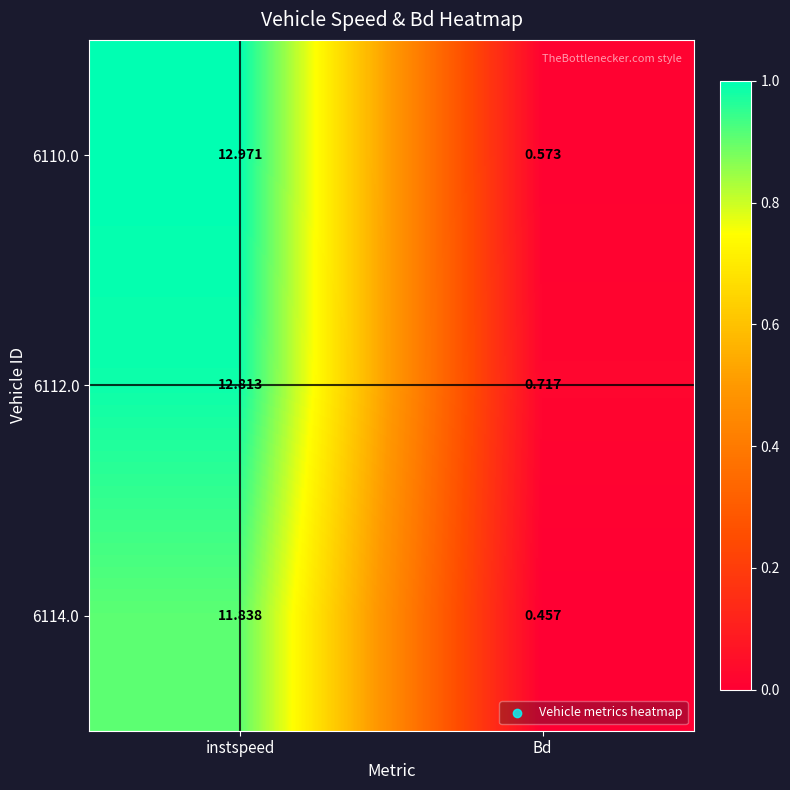

How many values in the 6112.0 series exceed 12?

1